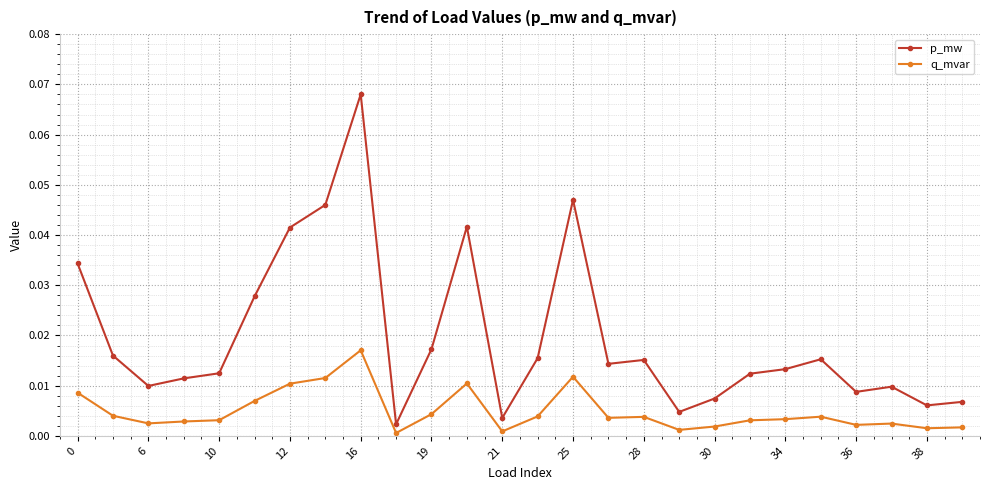

True or false: q_mvar has more than 1 points higher than both neighbors.

True